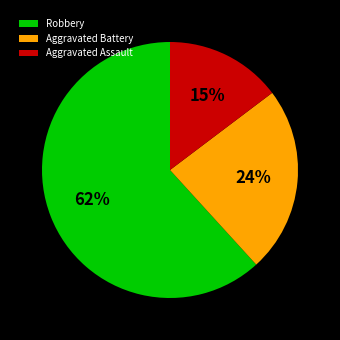

To the nearest percent, what portion does Aggravated Assault represent?

15%